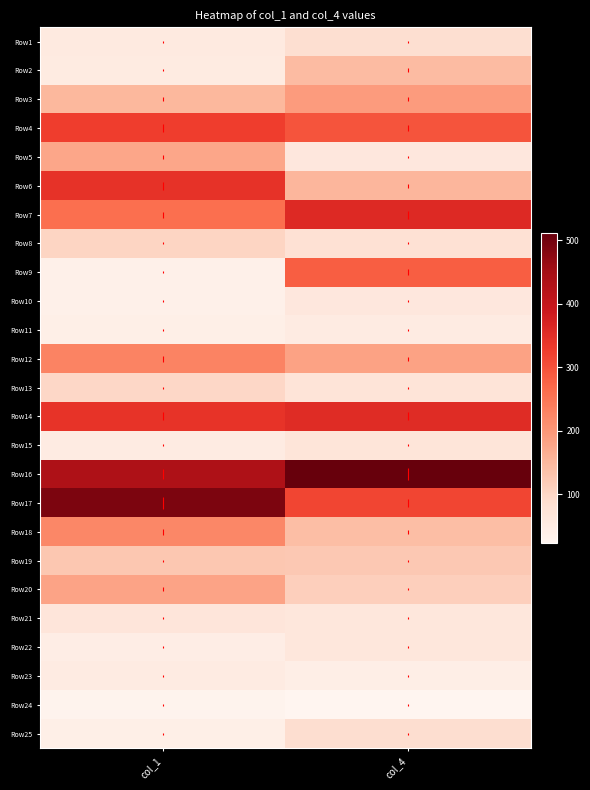

Reading right to left, list all the values displayed in this chart.

Row1: col_4=86	col_1=55
Row2: col_4=145	col_1=54
Row3: col_4=193	col_1=150
Row4: col_4=296	col_1=327
Row5: col_4=64	col_1=177
Row6: col_4=152	col_1=344
Row7: col_4=359	col_1=259
Row8: col_4=81	col_1=103
Row9: col_4=282	col_1=39
Row10: col_4=63	col_1=39
Row11: col_4=52	col_1=42
Row12: col_4=183	col_1=229
Row13: col_4=72	col_1=99
Row14: col_4=355	col_1=341
Row15: col_4=71	col_1=52
Row16: col_4=512	col_1=434
Row17: col_4=314	col_1=490
Row18: col_4=142	col_1=223
Row19: col_4=124	col_1=126
Row20: col_4=113	col_1=182
Row21: col_4=65	col_1=69
Row22: col_4=65	col_1=45
Row23: col_4=44	col_1=52
Row24: col_4=24	col_1=30
Row25: col_4=87	col_1=43